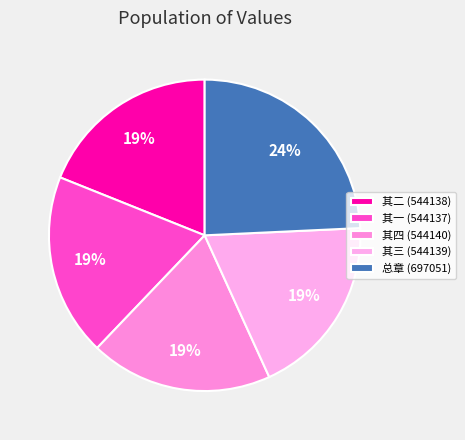

To the nearest percent, what is the difference between the largest and smallest slice percentages?

5%